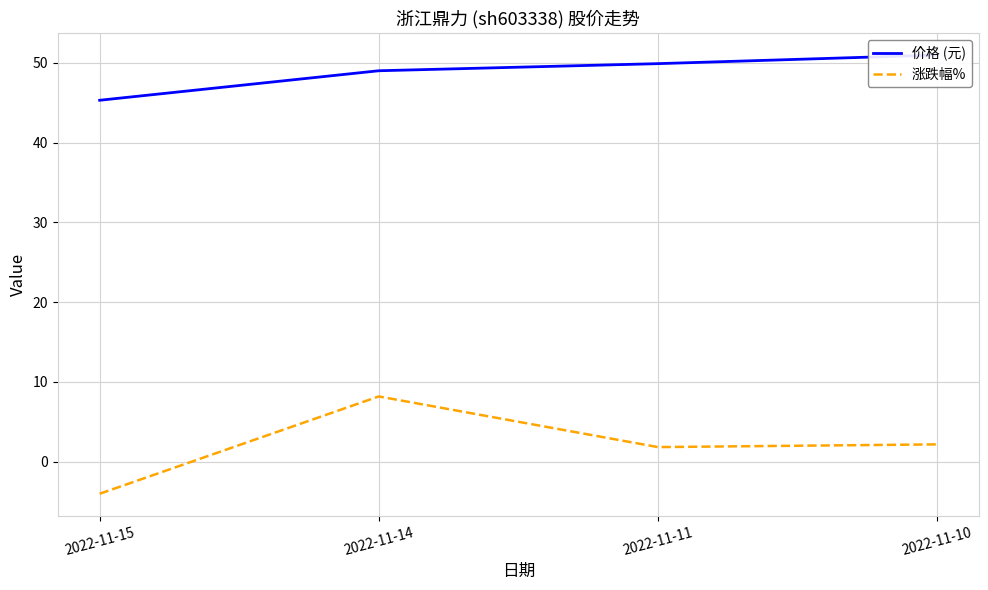

What is the difference between the second highest and second lowest values in the 涨跌幅% series?

0.3